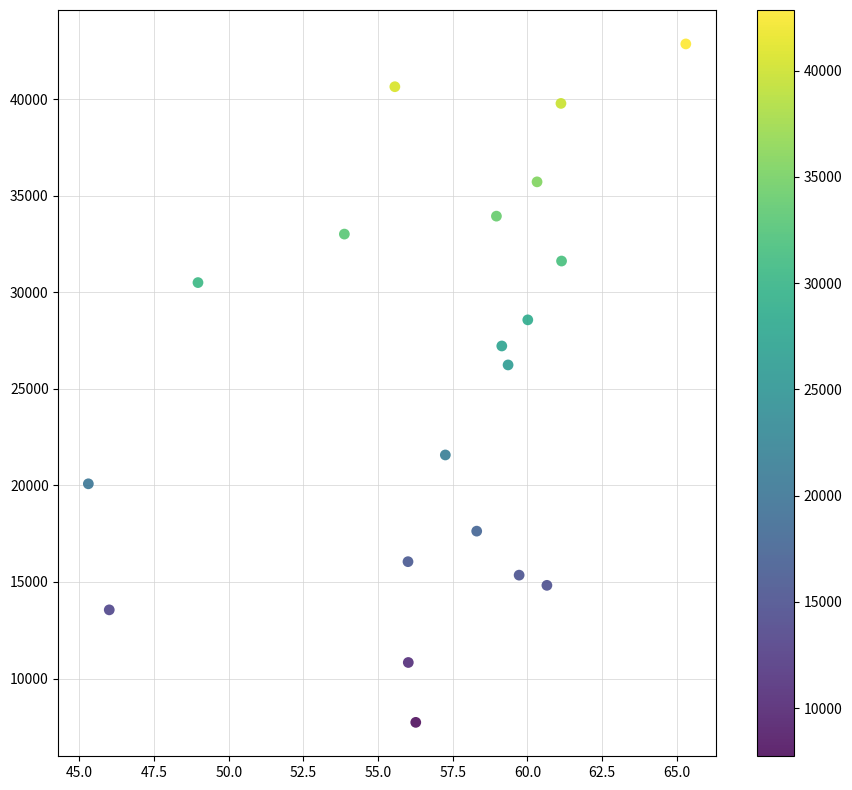

What Y value in the scatter plot is closest to 25295?

26238